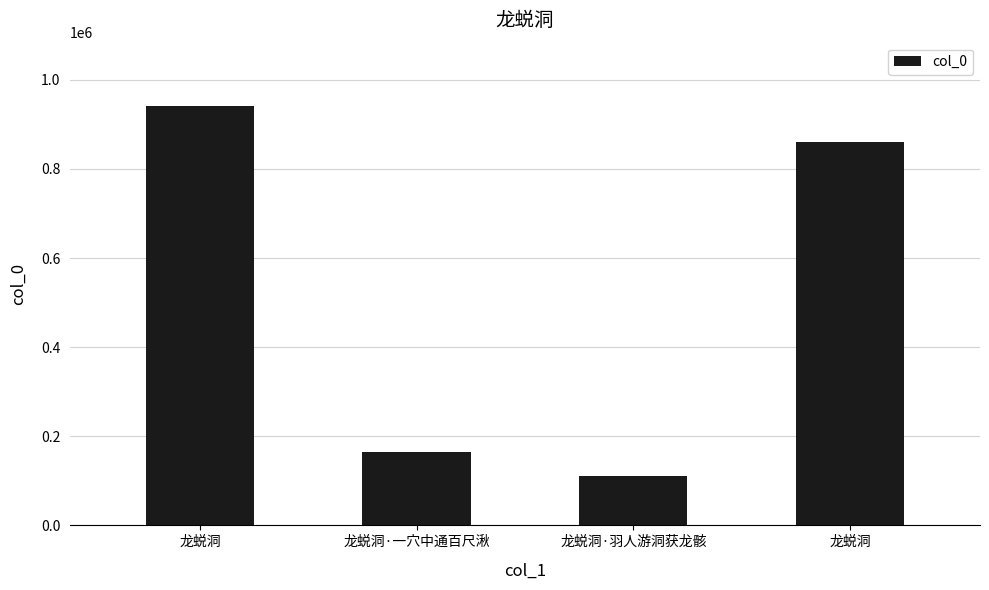

Which category has the lowest value across all series?

龙蜕洞·羽人游洞获龙骸